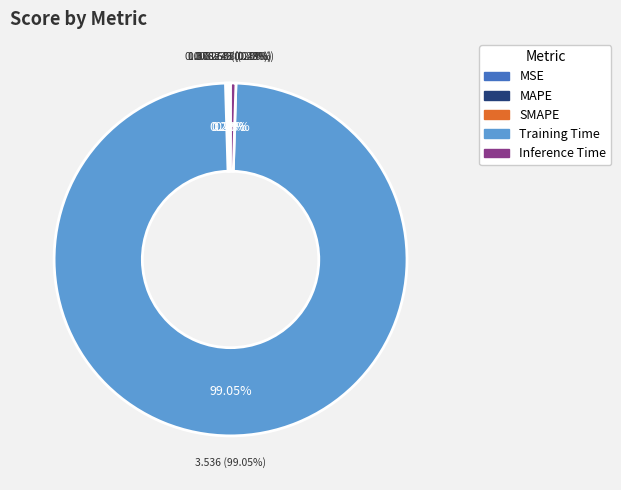

Do MSE and SMAPE together represent more than half of the pie?

No